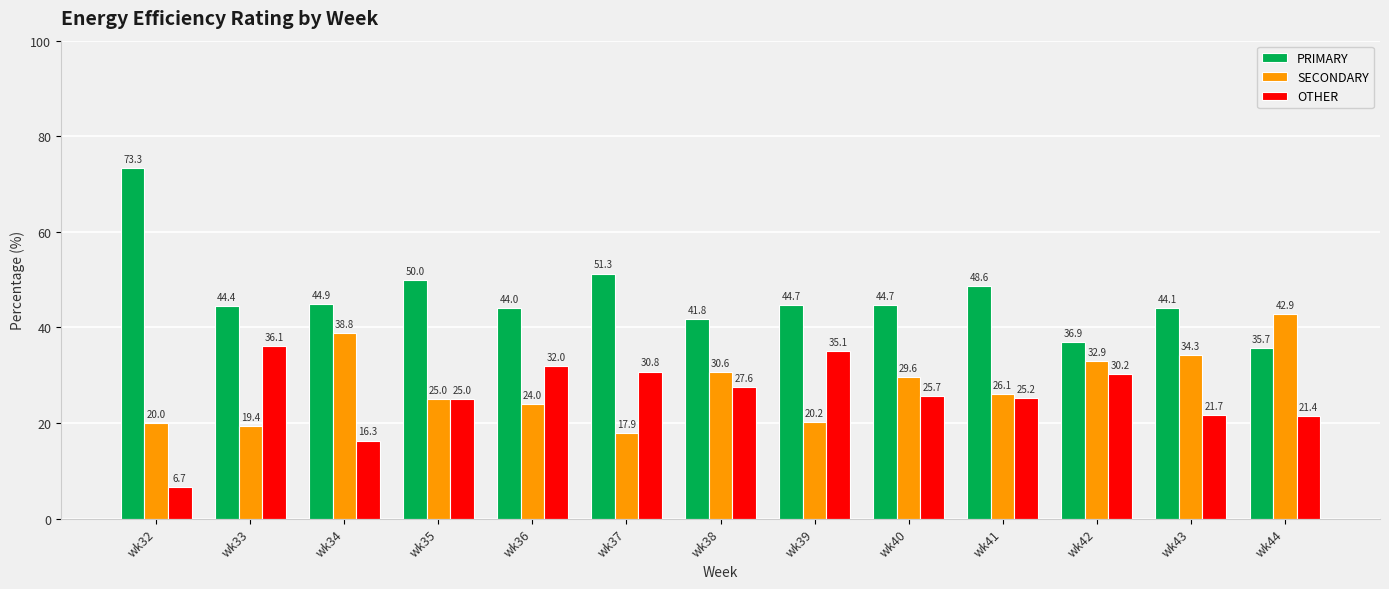

At how many categories does at least one series exceed 23?

13